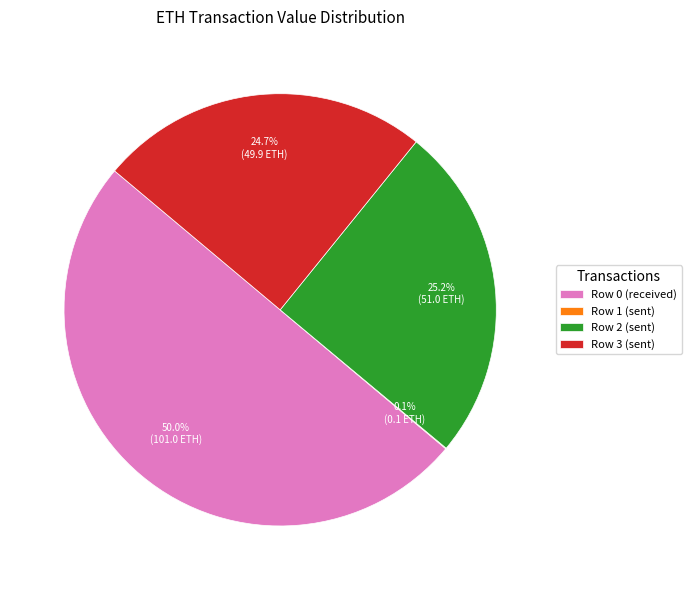

What is the majority slice?

Row 0 (received)